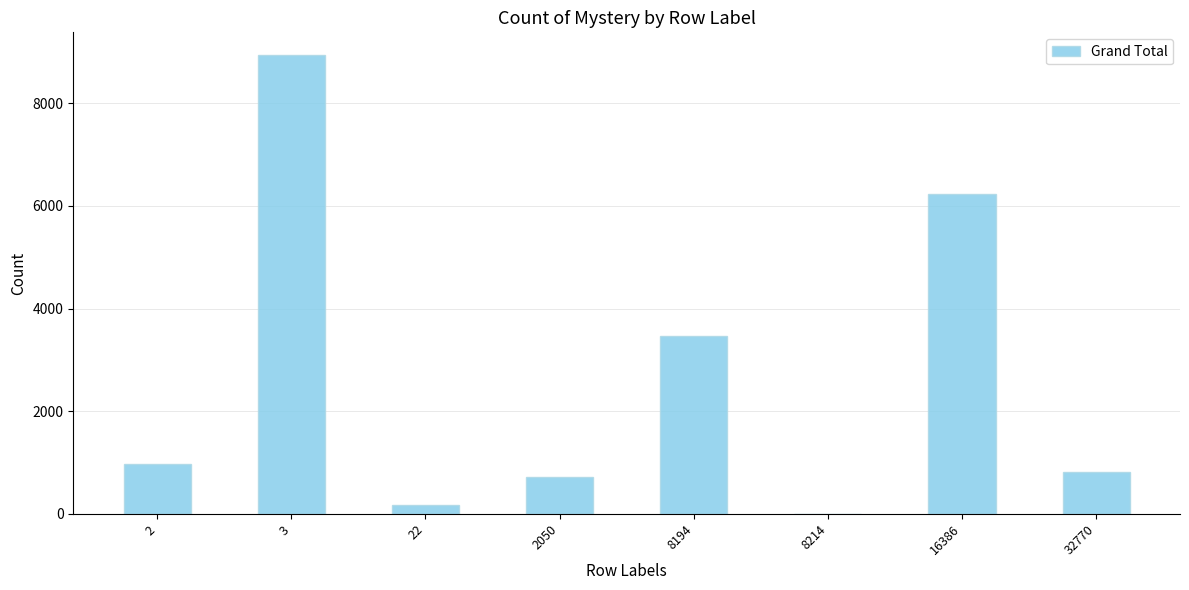

True or false: the data shows 6224 at 16386.

True